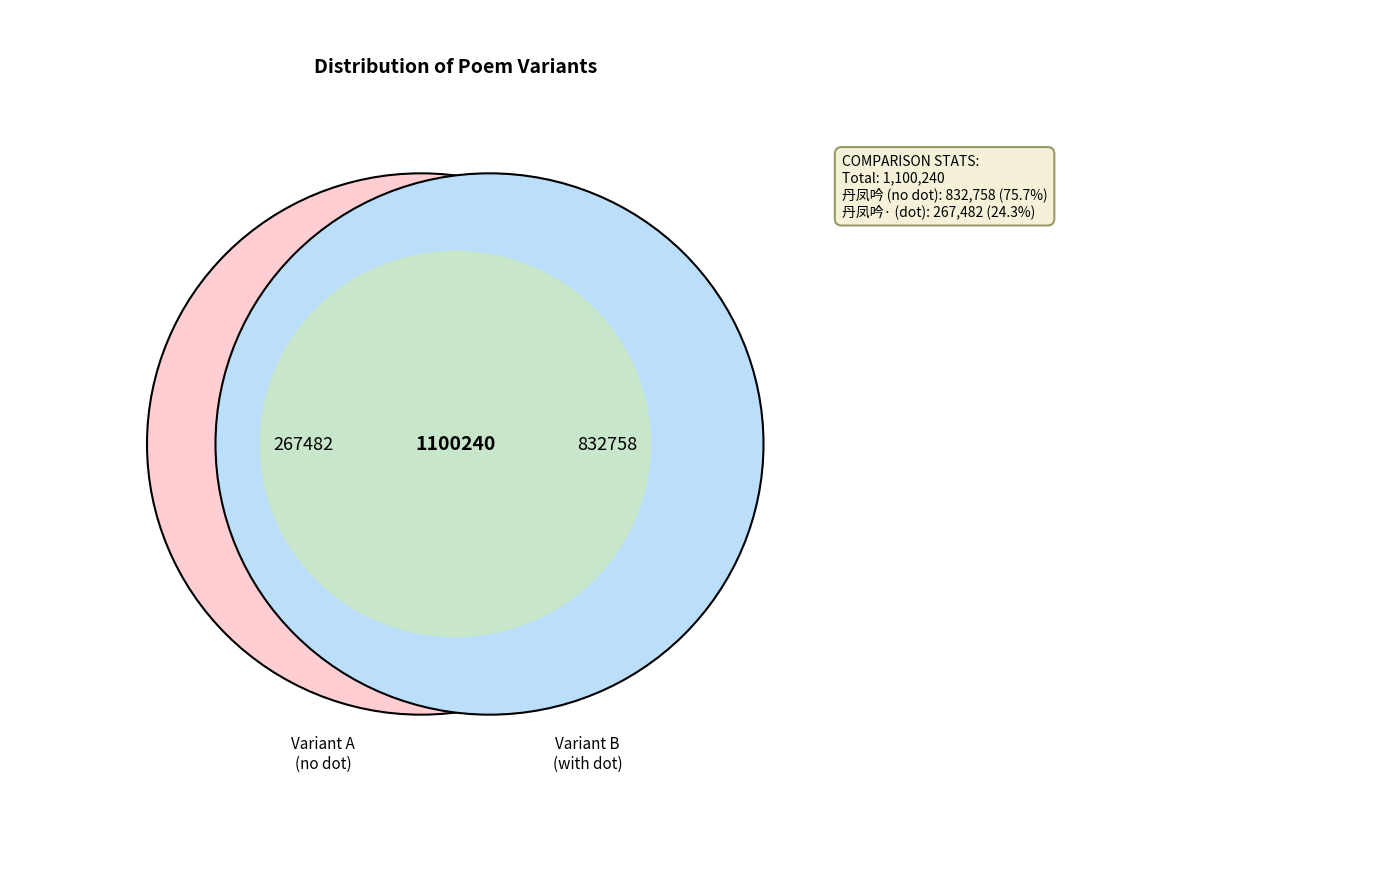

Is 丹凤吟·和半塘四月二十七日雨霁之作，依清真韵 the majority of the pie?

No